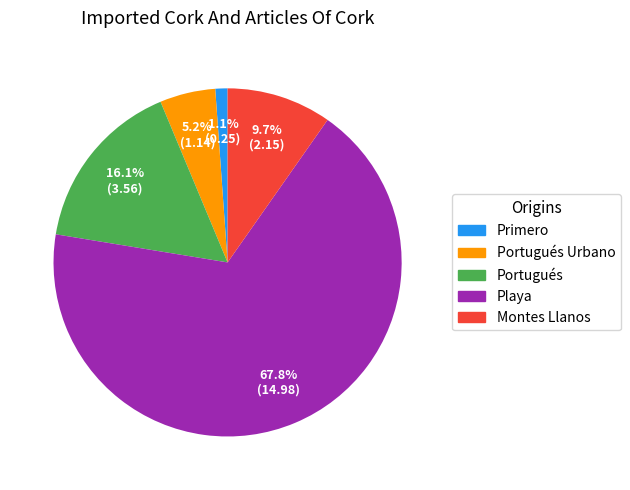

Does any single category account for the majority?

Yes